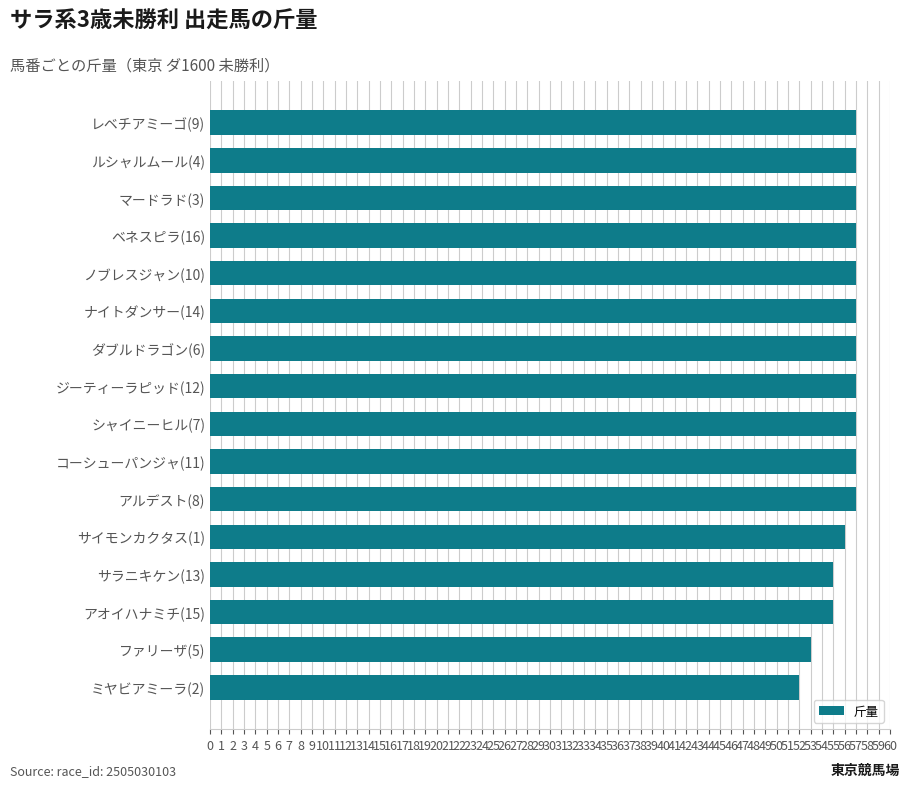

What is the minimum value shown in the chart?

52